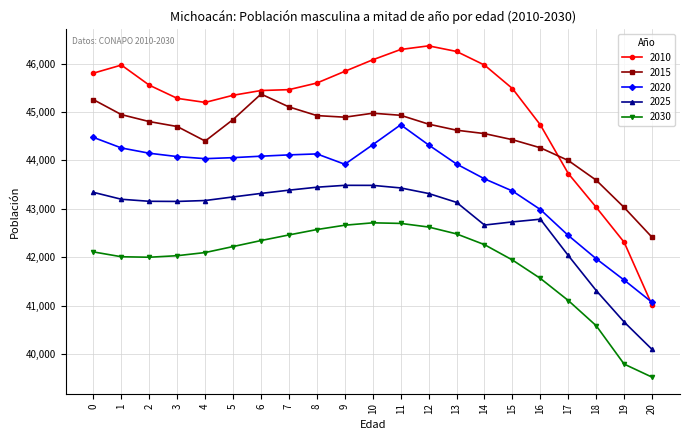

Which series has the largest range (max minus min)?

2010